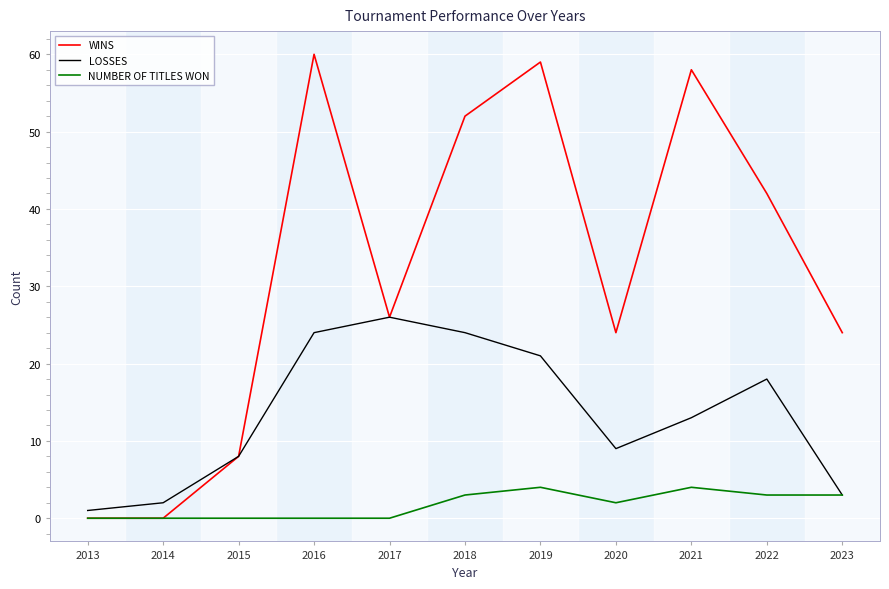

True or false: WINS has a value of 17 at 2022.

False